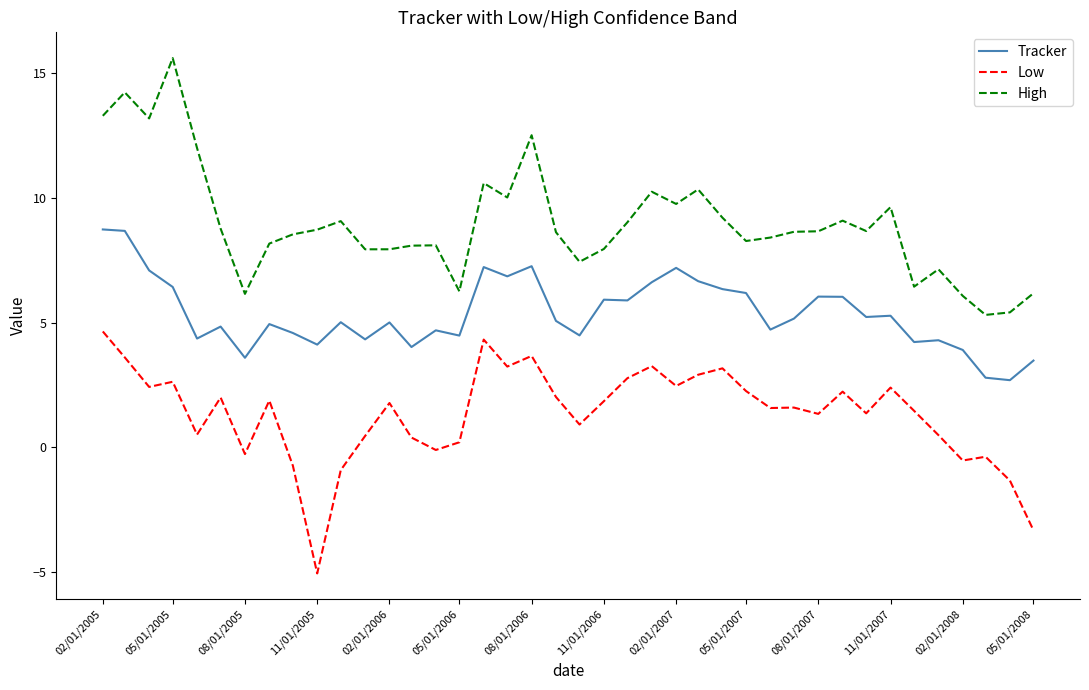

What is the maximum value shown in the chart?

15.6